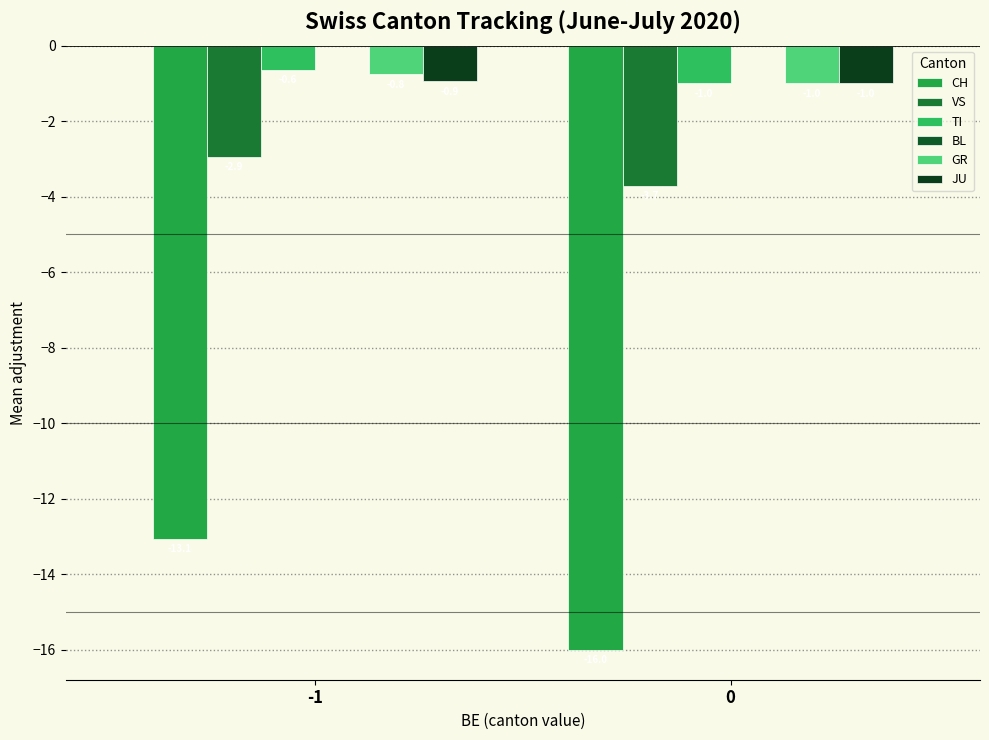

What is the difference between the CH values at 0 and -1?

2.9